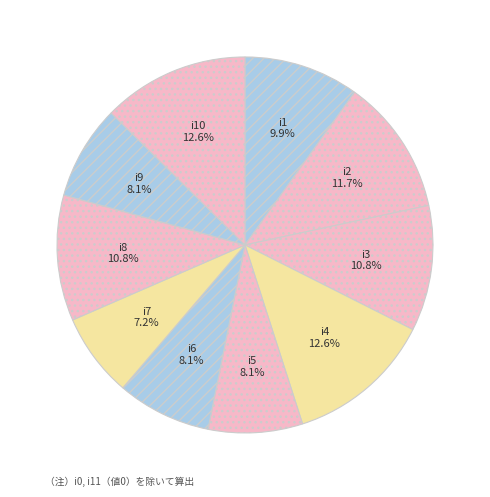

To the nearest percent, what is the difference between the i9 and i2 slice percentages?

4%